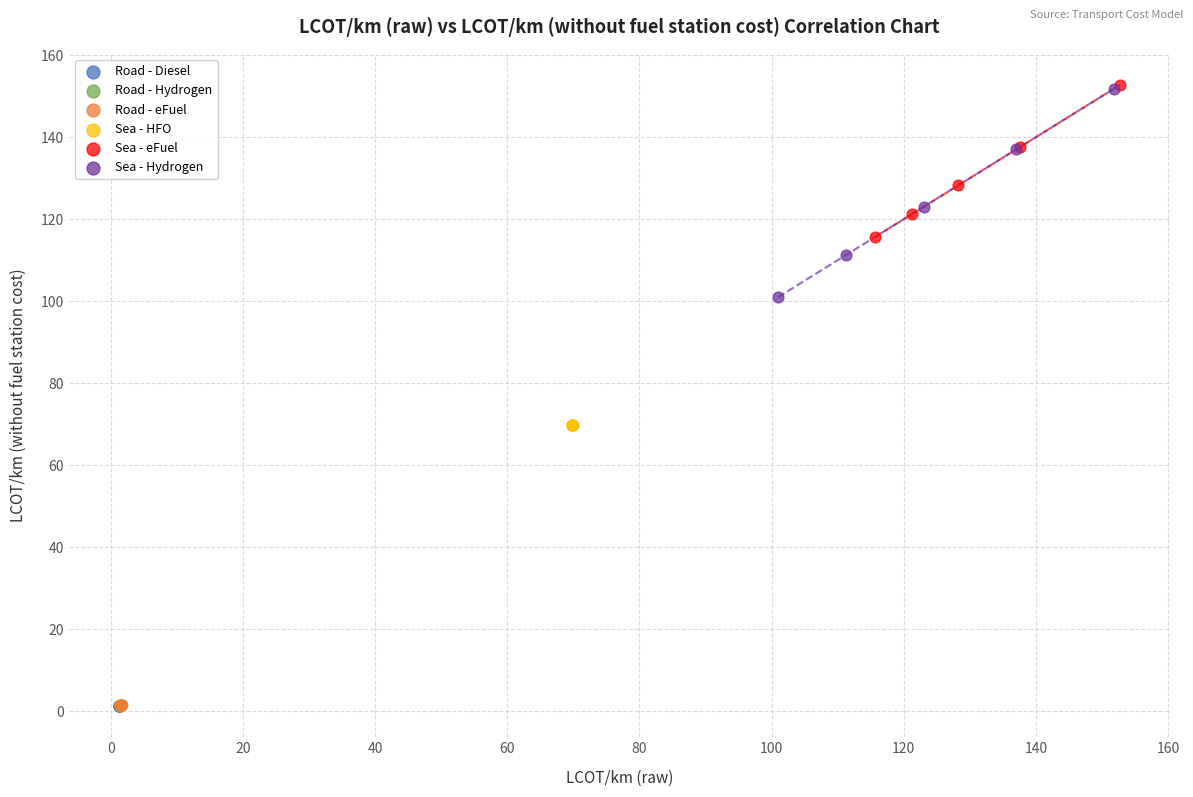

Which series has the largest Y range (max minus min)?

Sea - Hydrogen